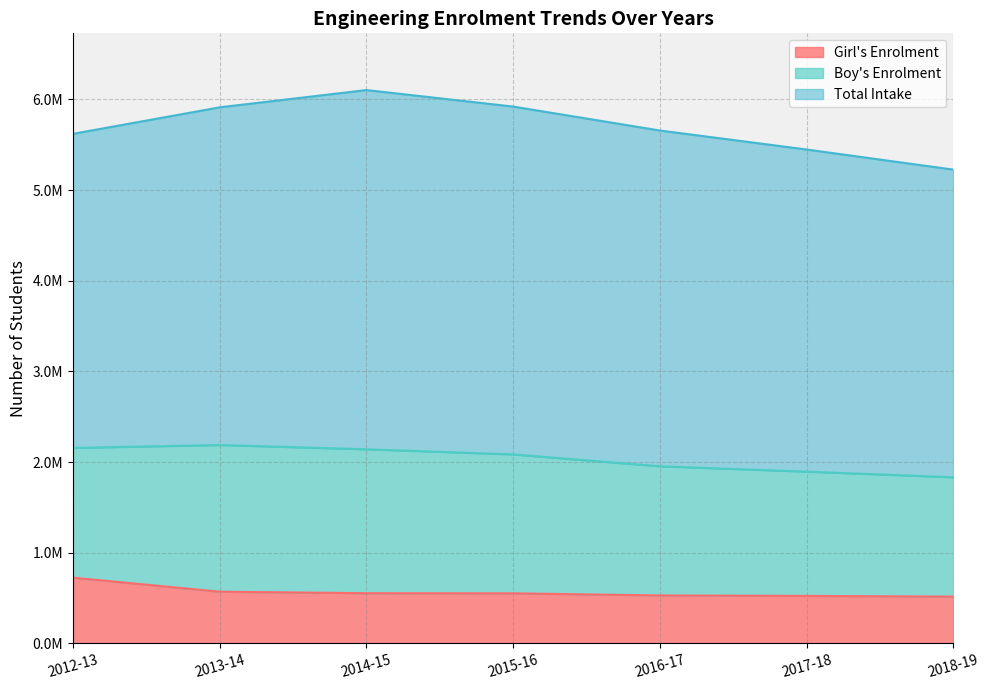

Rank the categories by Total Intake value from lowest to highest.

2018-19, 2012-13, 2017-18, 2016-17, 2013-14, 2015-16, 2014-15